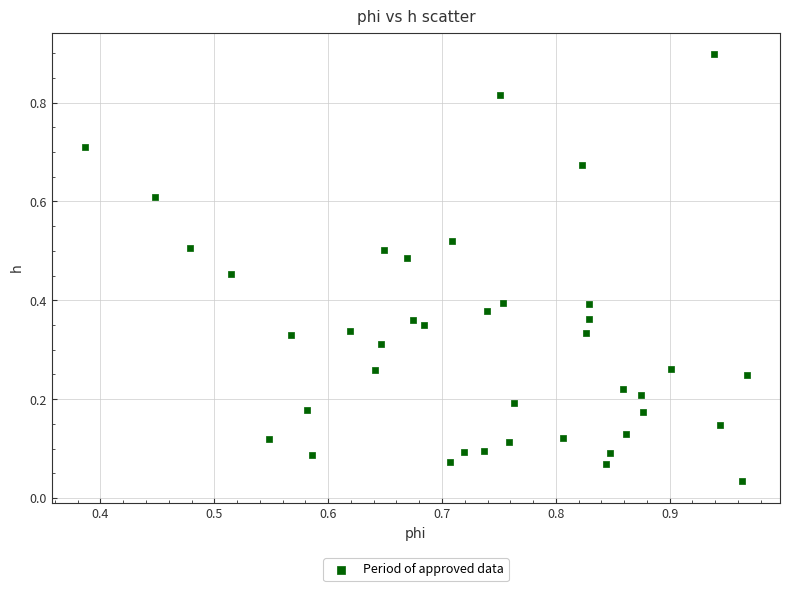

What is the range of X values (max minus min)?

0.6